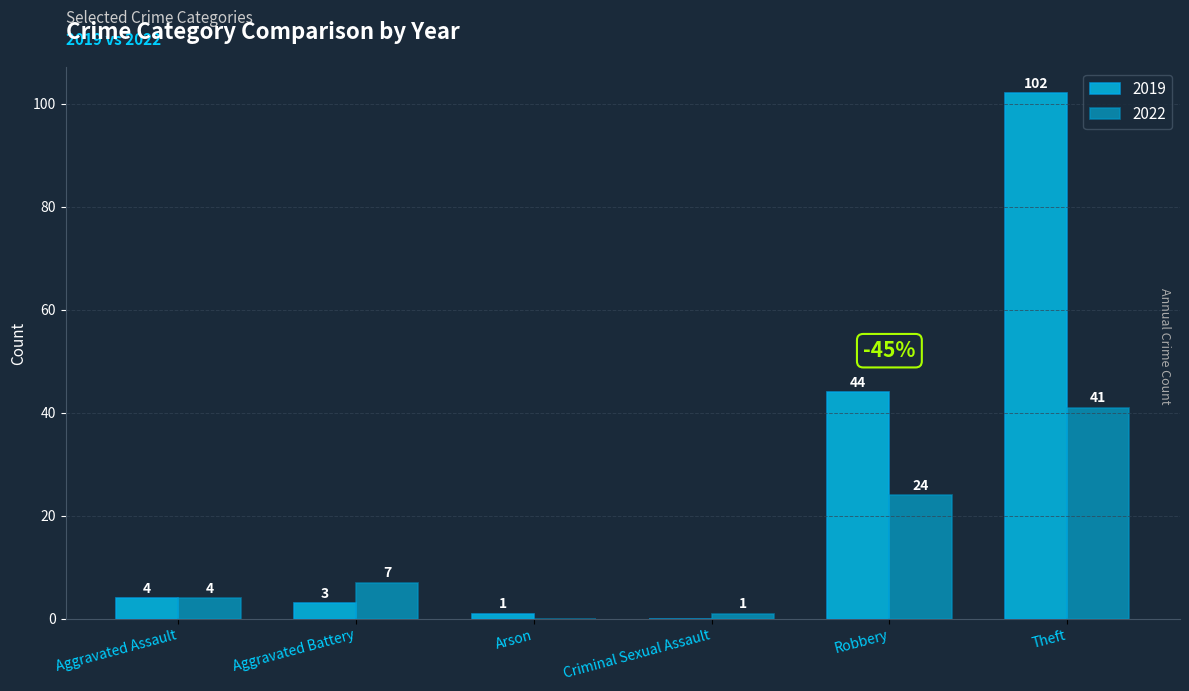

What is the spread (max minus min) of values at Robbery?

20